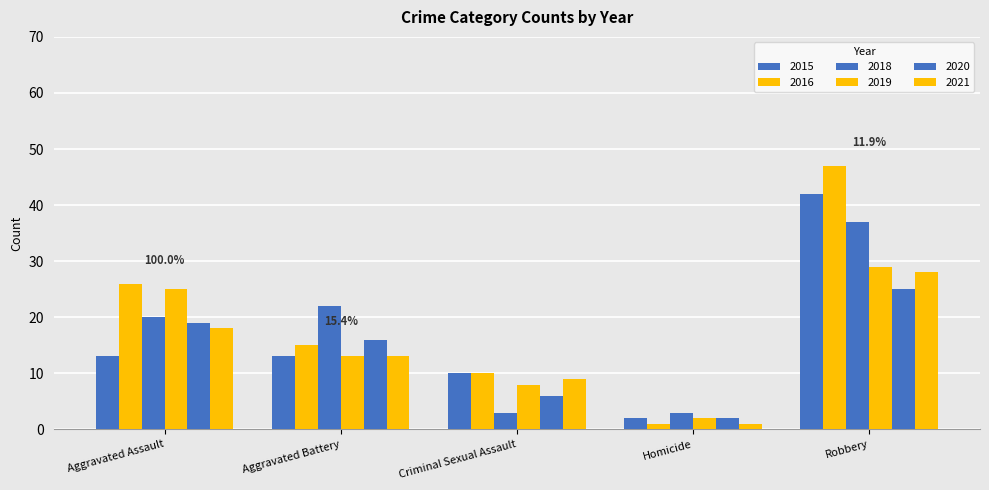

True or false: 2021 has a value of 12 at Aggravated Assault.

False